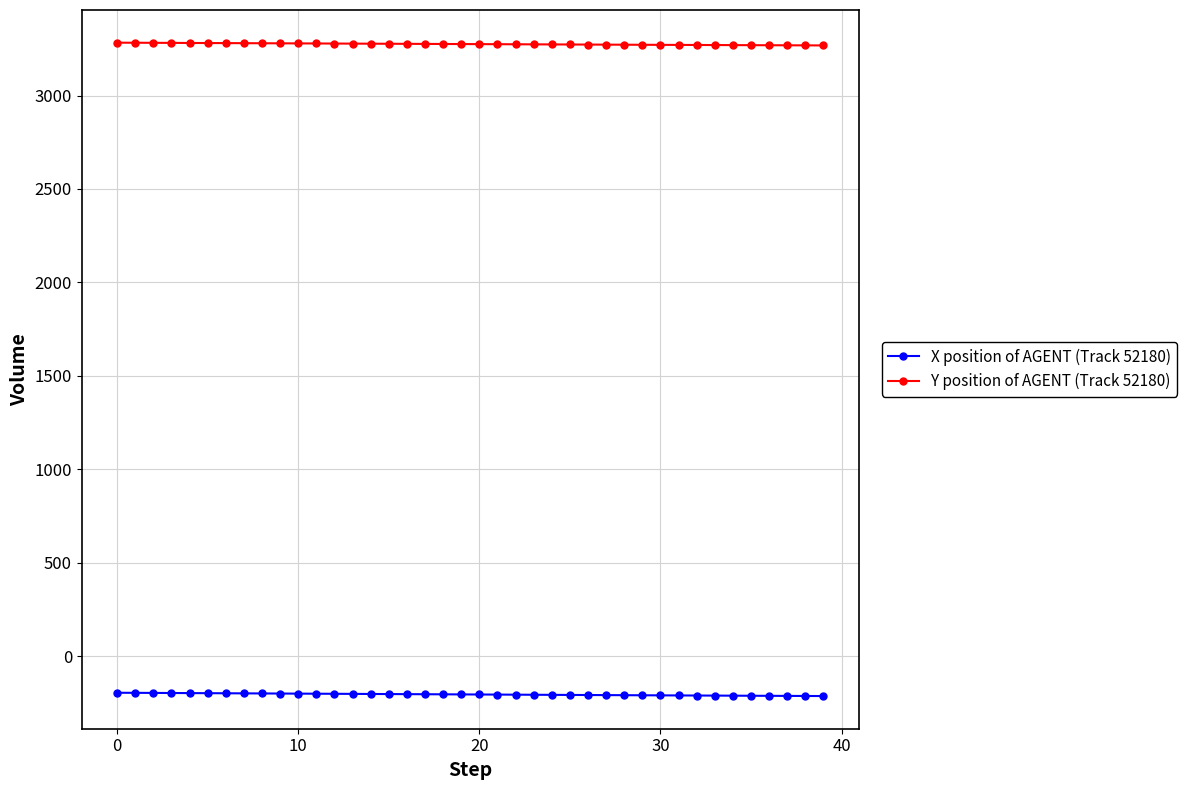

What is the sum of all Y position of AGENT (Track 52180) values?

131011.4